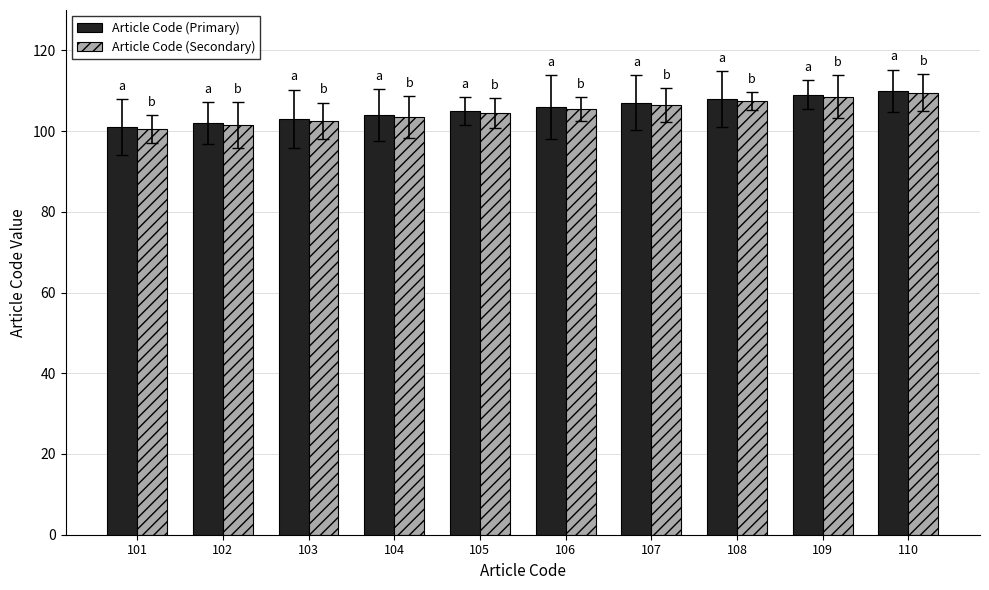

What is the spread (max minus min) of values at 110?

0.5